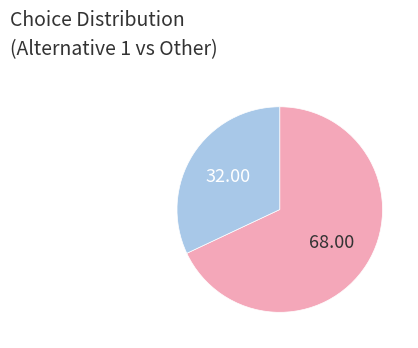

How many slices are in this pie chart?

2